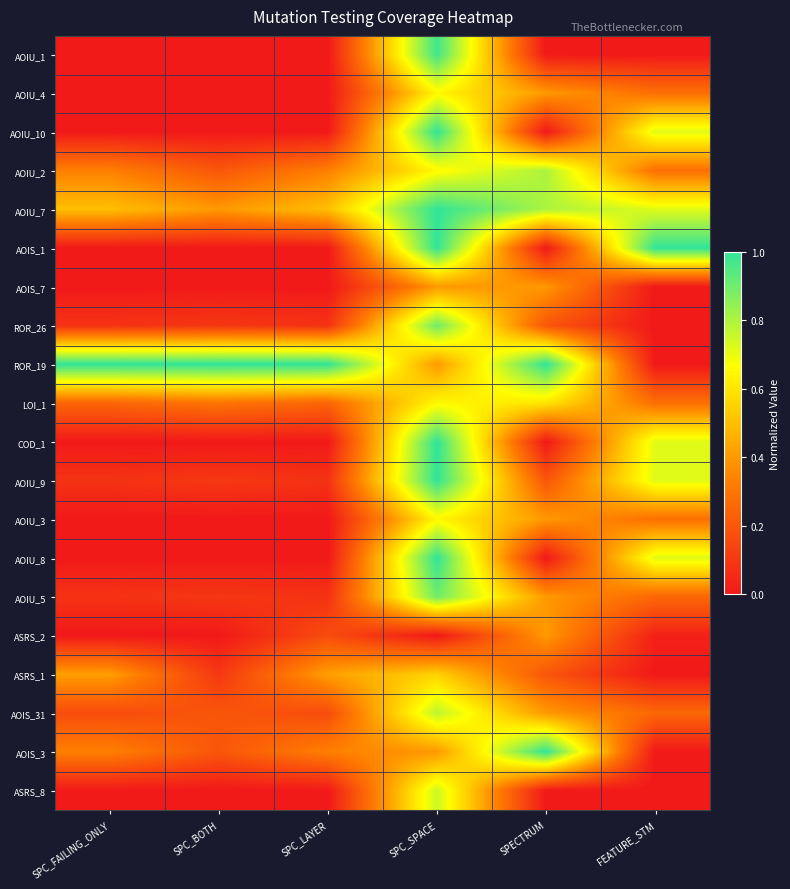

What is the spread (max minus min) of values at SPC_LAYER?

1.0